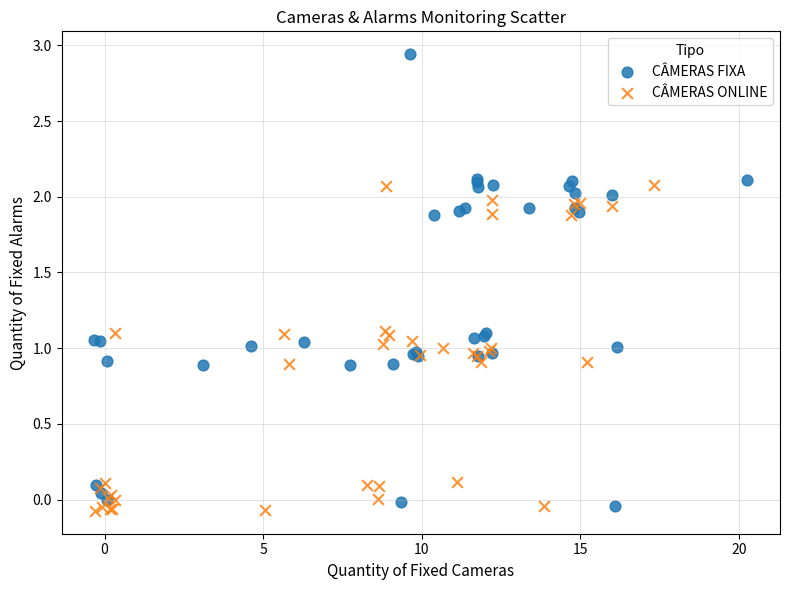

Which series contains the highest Y value?

CÂMERAS FIXA